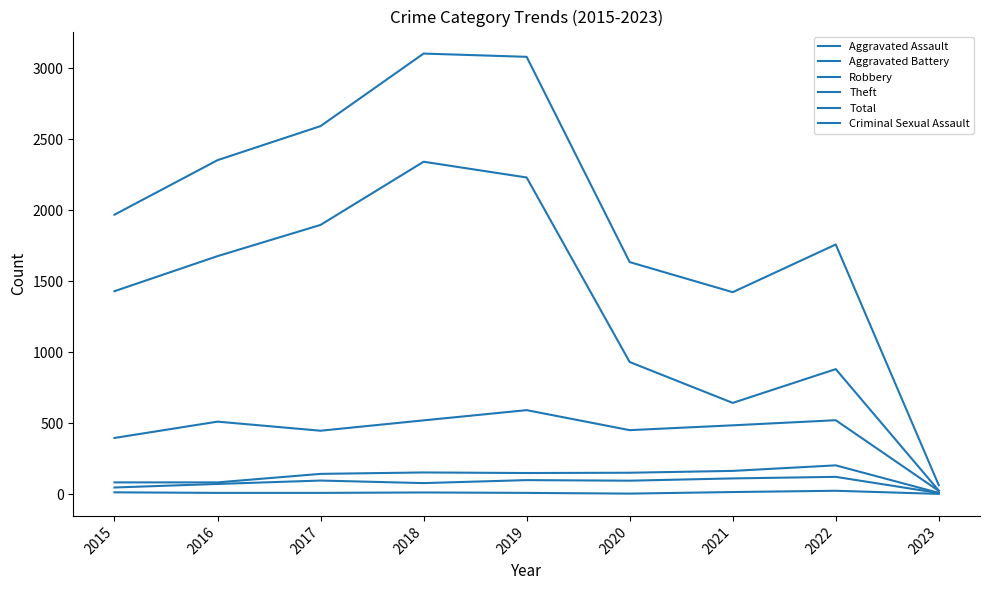

How many lines are shown in the chart?

6